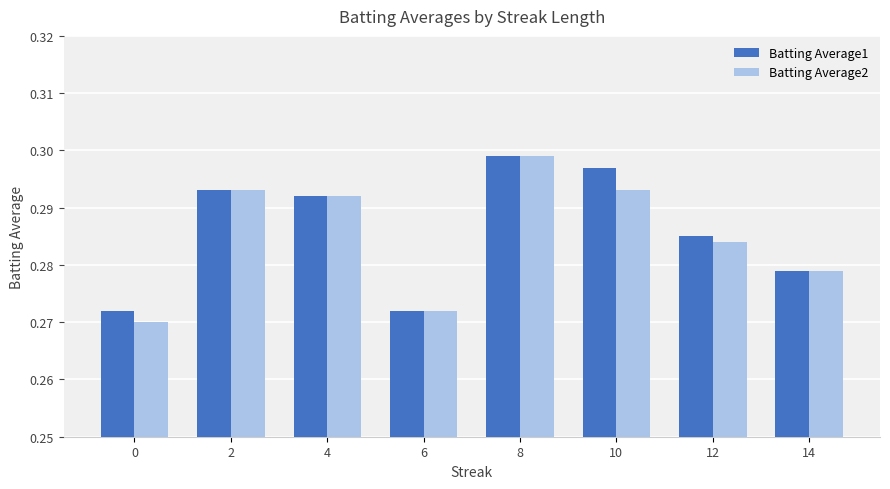

What is the total value across all series at 4?

0.6